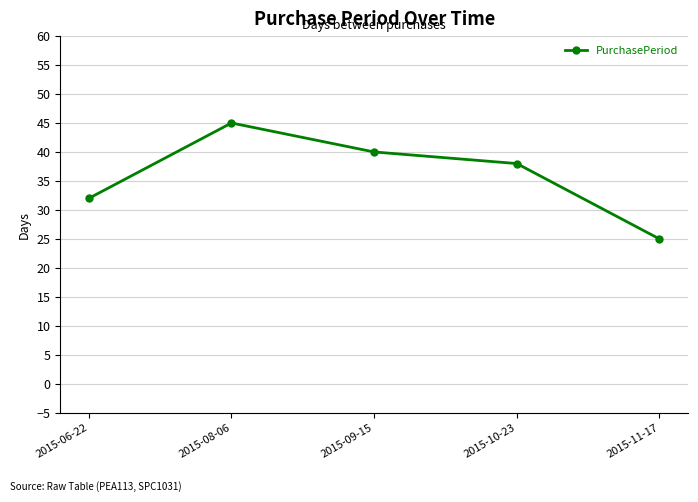

What is the maximum value shown in the chart?

45